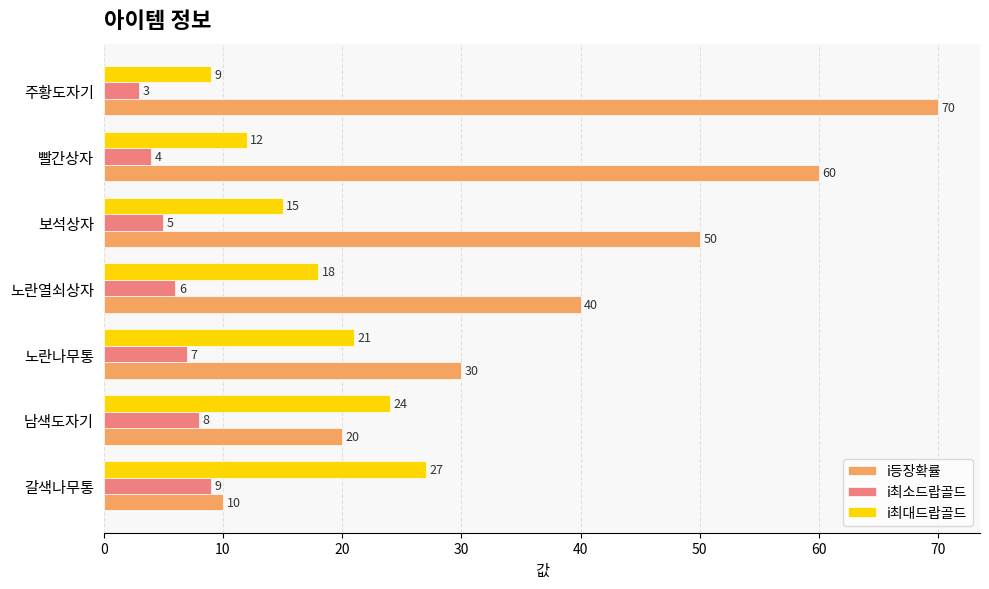

What is the highest value of the i최대드랍골드 series?

27